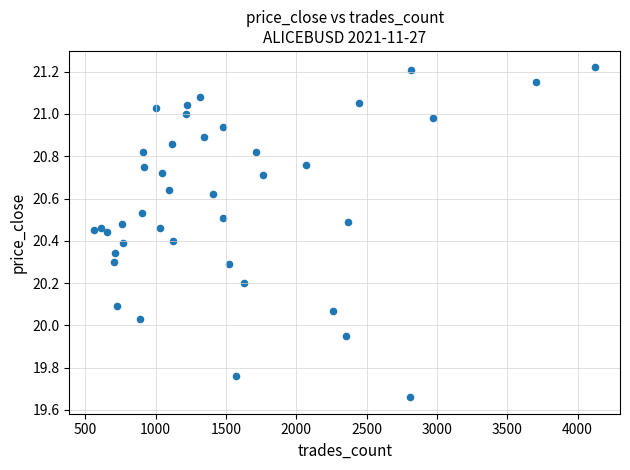

What is the range of X values (max minus min)?

3560.0